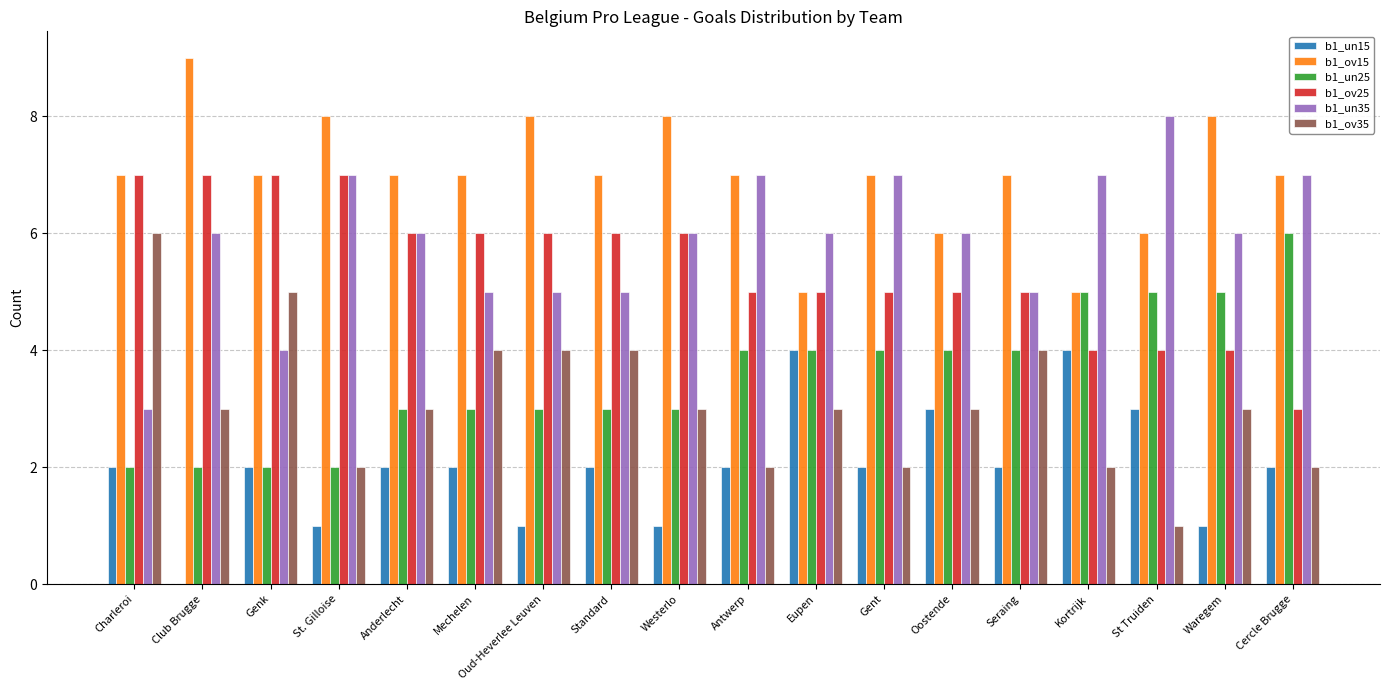

What is the maximum value shown in the chart?

9